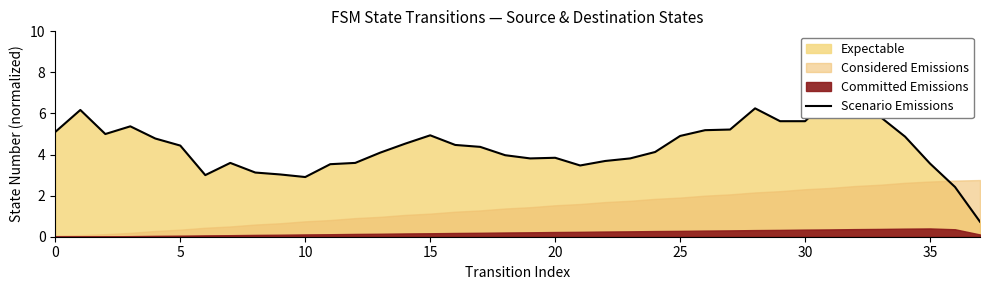

What is the average value?

4.4